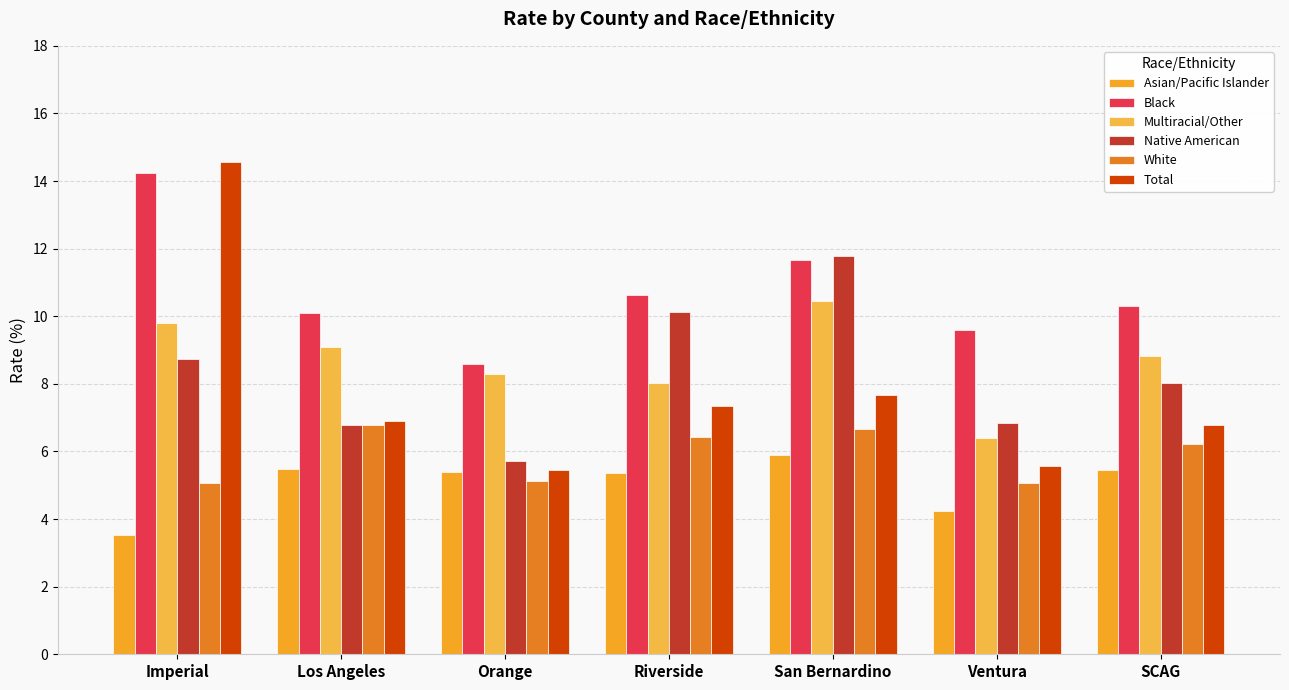

Count the number of categories in the chart.

7